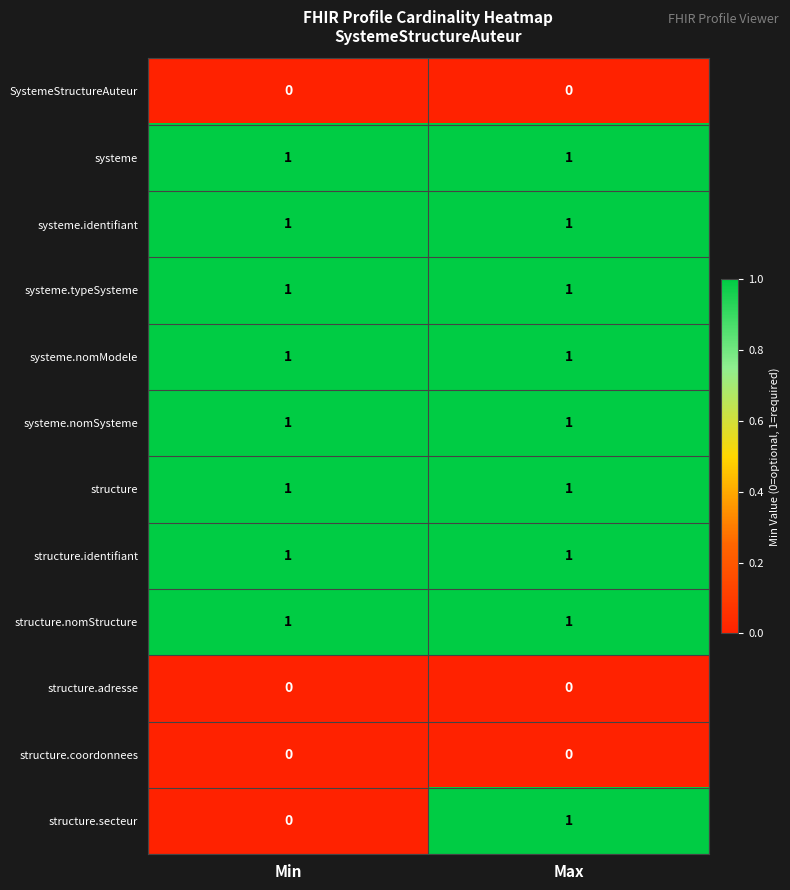

Reading right to left, extract all data points from this chart.

SystemeStructureAuteur: 0	0
systeme: 1	1
systeme.identifiant: 1	1
systeme.typeSysteme: 1	1
systeme.nomModele: 1	1
systeme.nomSysteme: 1	1
structure: 1	1
structure.identifiant: 1	1
structure.nomStructure: 1	1
structure.adresse: 0	0
structure.coordonnees: 0	0
structure.secteur: 1	0